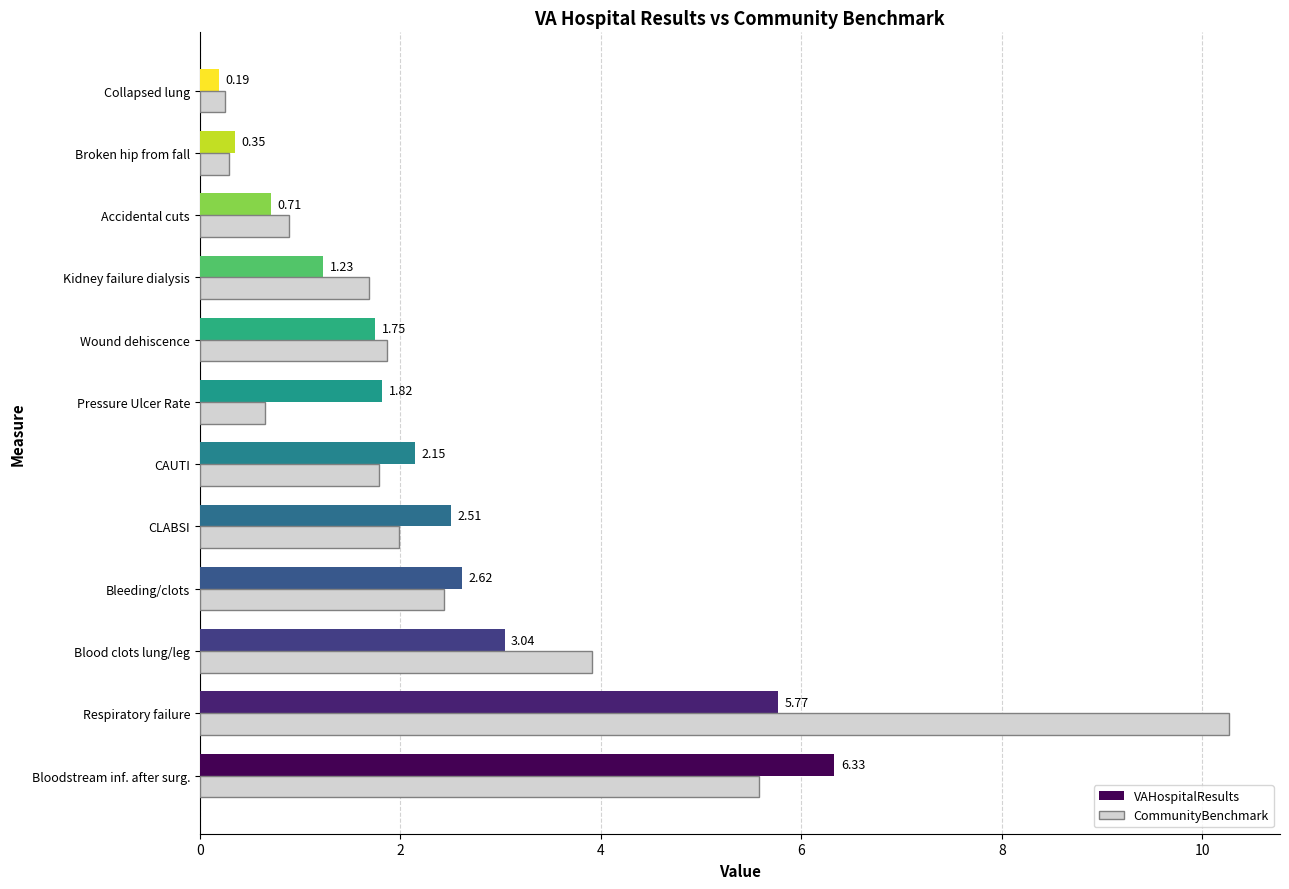

Which series has the largest total across all categories?

CommunityBenchmark